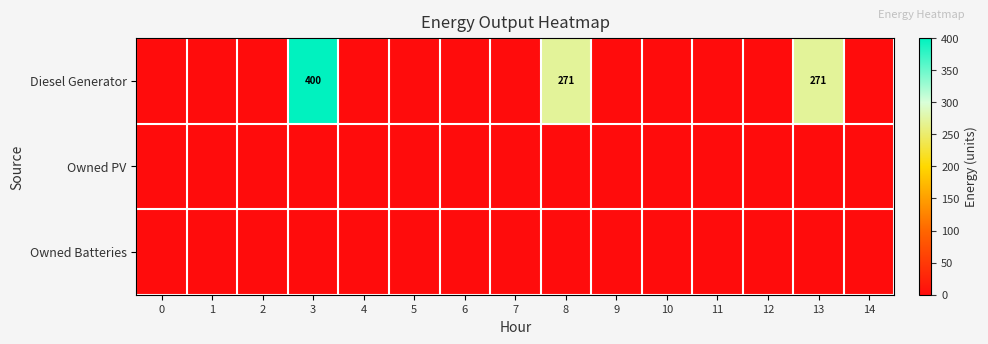

Which series has the largest total across all categories?

Diesel Generator